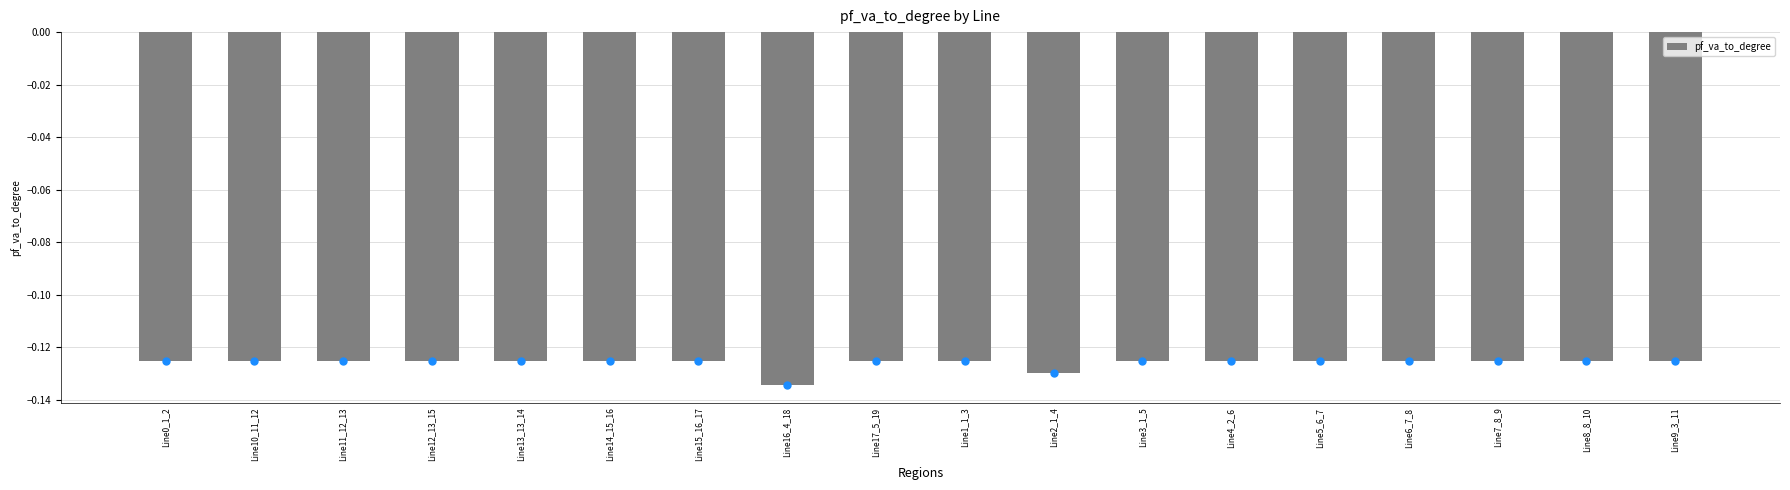

Which label corresponds to the smallest value in the chart?

Line16_4_18